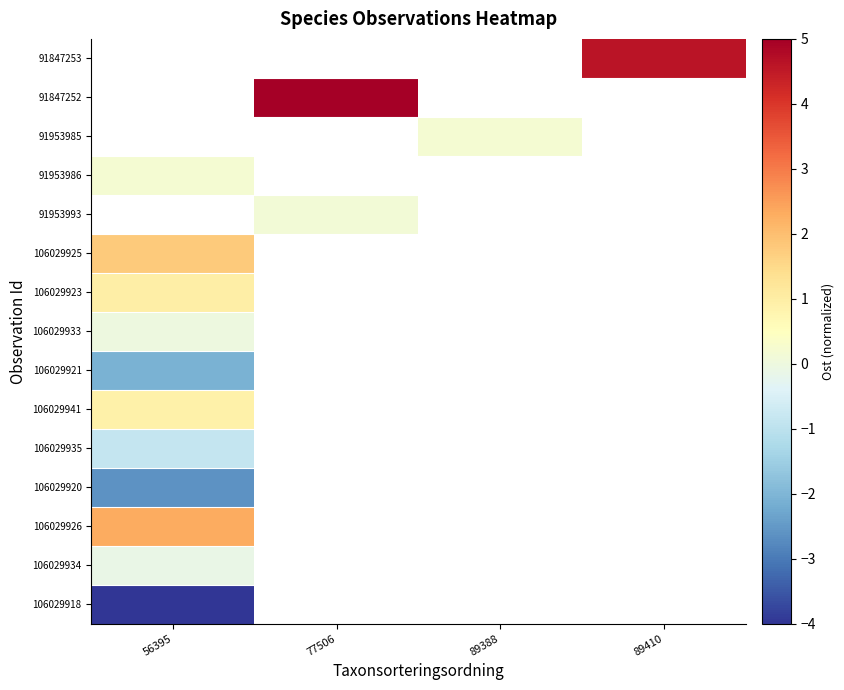

What is the greatest value displayed?

5.0